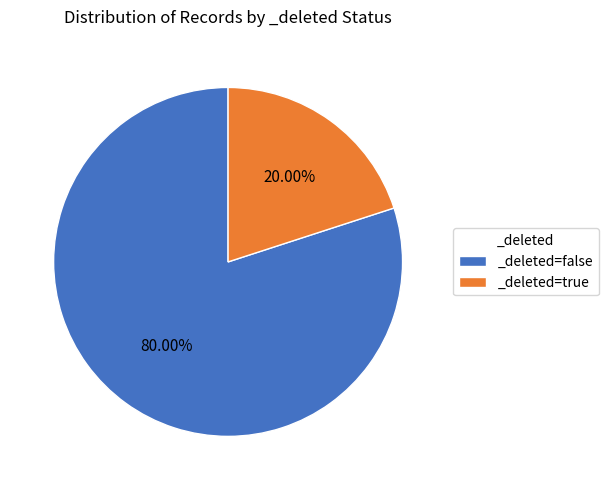

Is there any slice that represents more than half of the pie?

Yes